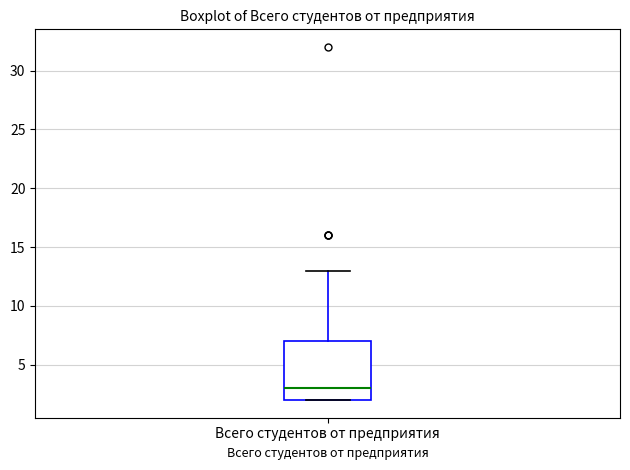

Where is the lower edge of the box for Всего студентов от предприятия on the y-axis? The values are not printed on the chart, so give them approximately, as read against the axis.

2